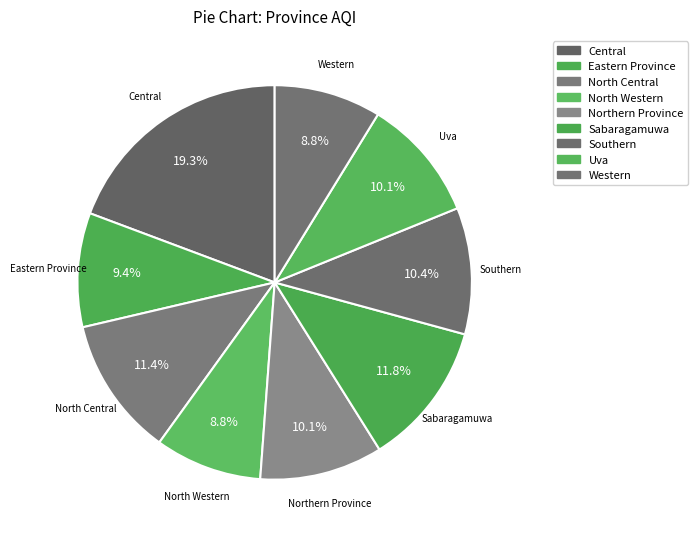

Rank the categories by value from lowest to highest.

North Western, Western, Eastern Province, Northern Province, Uva, Southern, North Central, Sabaragamuwa, Central